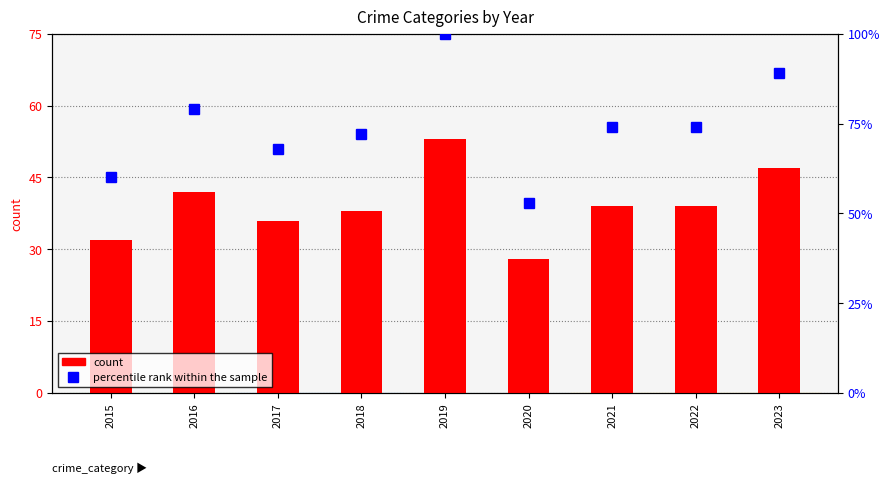

Which has a higher value, 2021 or 2017?

2021